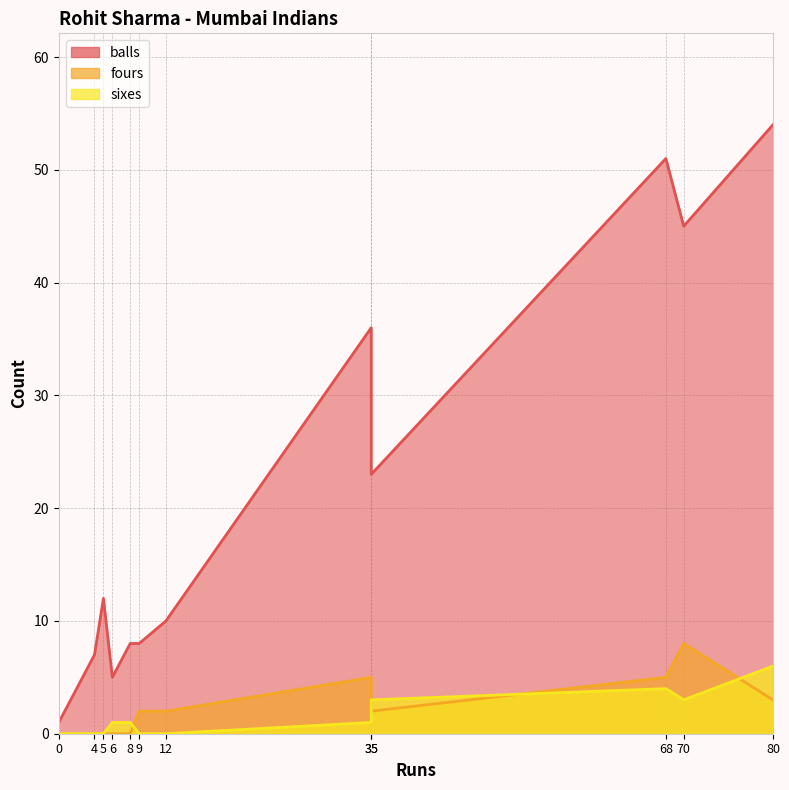

Reading left to right, what are all the values shown in this chart?

balls: 9=8	35=36	4=7	0=1	35=23	5=12	12=10	68=51	80=54	6=5	8=8	70=45
fours: 9=2	35=5	4=0	0=0	35=2	5=0	12=2	68=5	80=3	6=0	8=0	70=8
sixes: 9=0	35=1	4=0	0=0	35=3	5=0	12=0	68=4	80=6	6=1	8=1	70=3